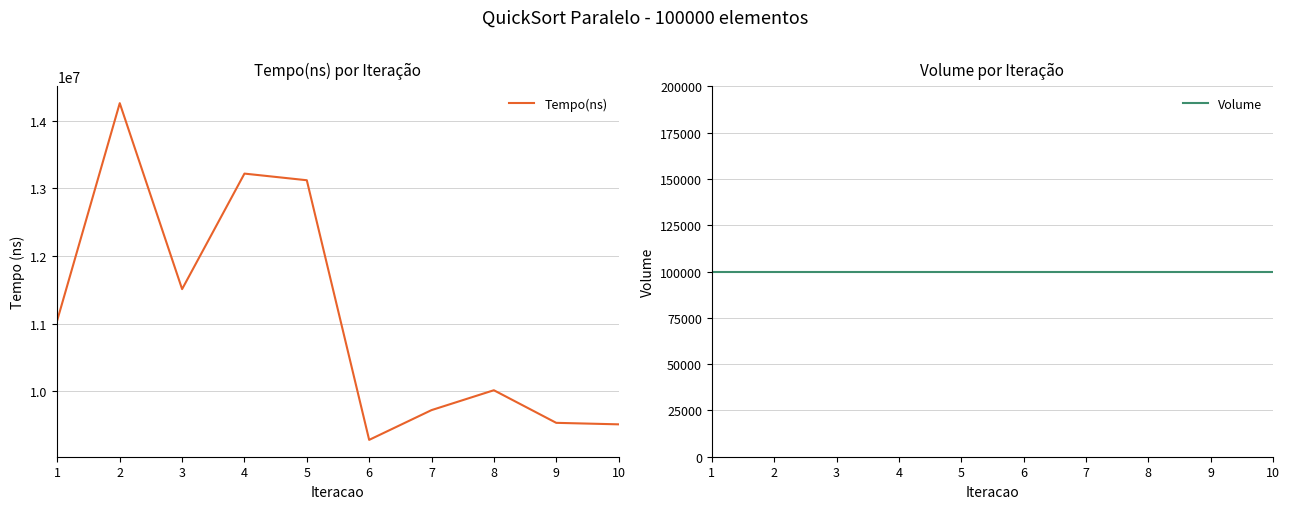

True or false: Volume and Tempo(ns) cross at least once.

False